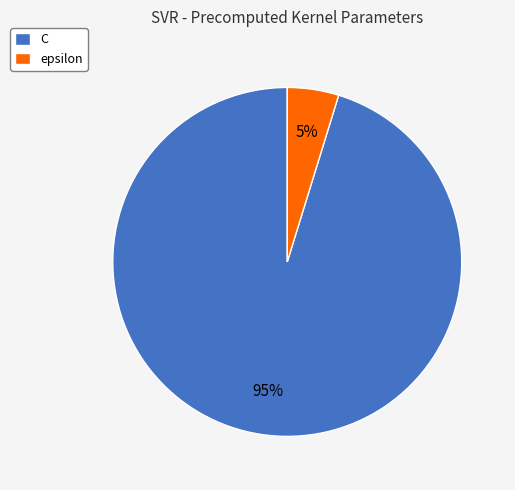

Is the sum of epsilon and C greater than half?

Yes